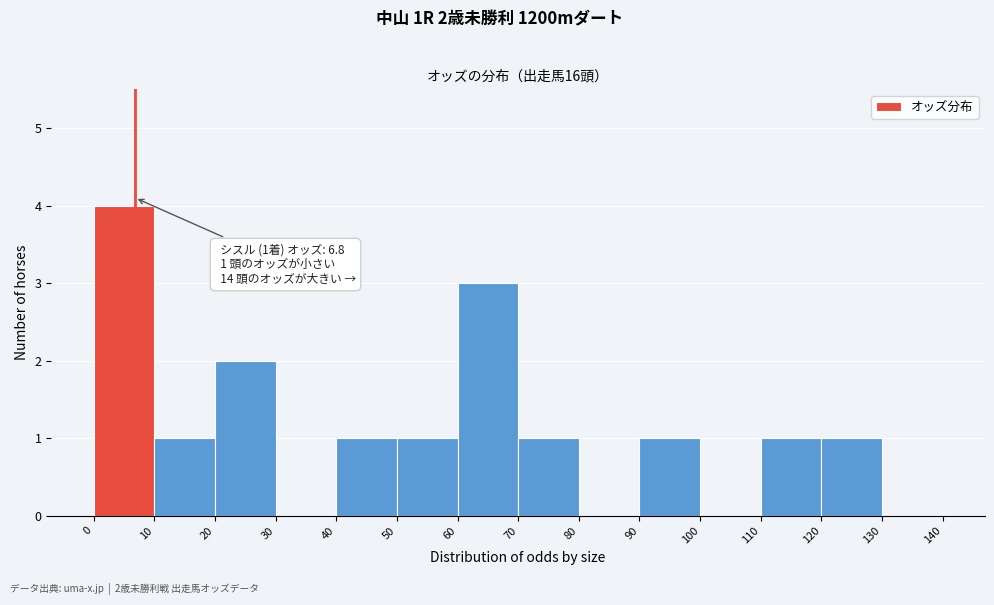

Over which range of the x-axis is the bar tallest?

0 to 10